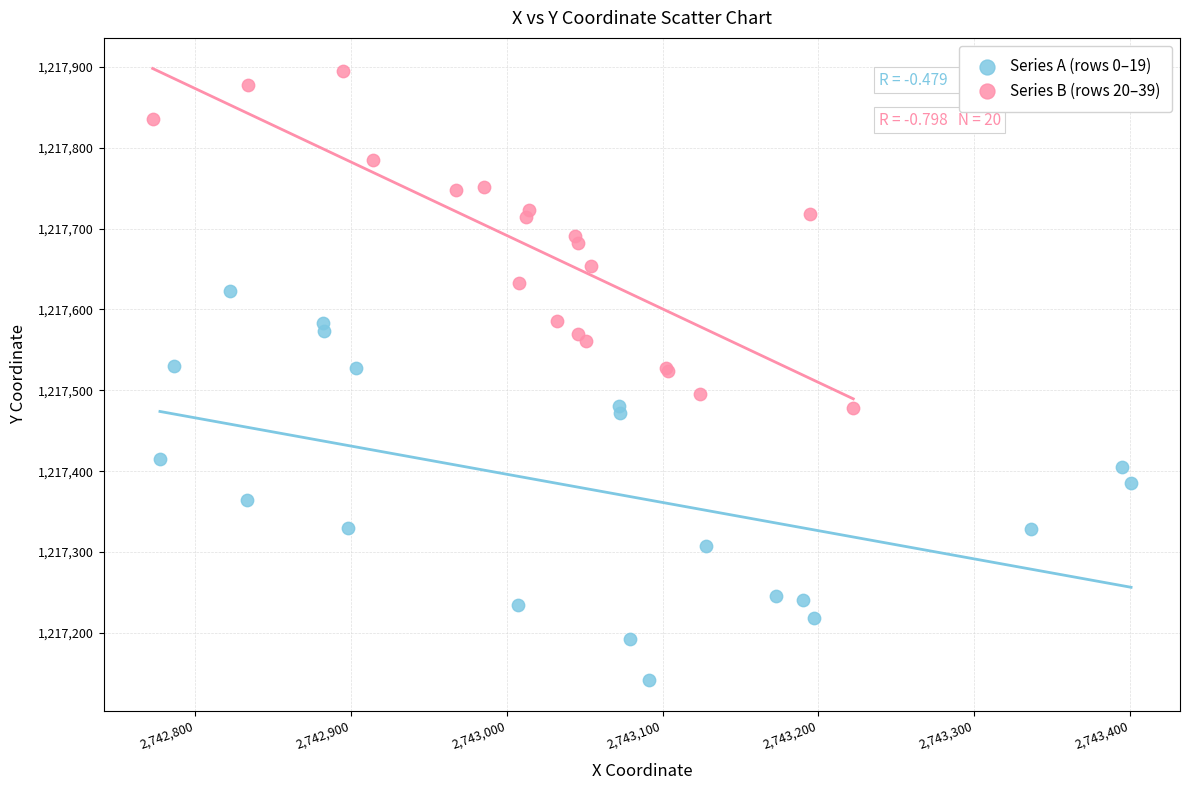

Which series reaches the maximum Y coordinate?

Series B (rows 20–39)